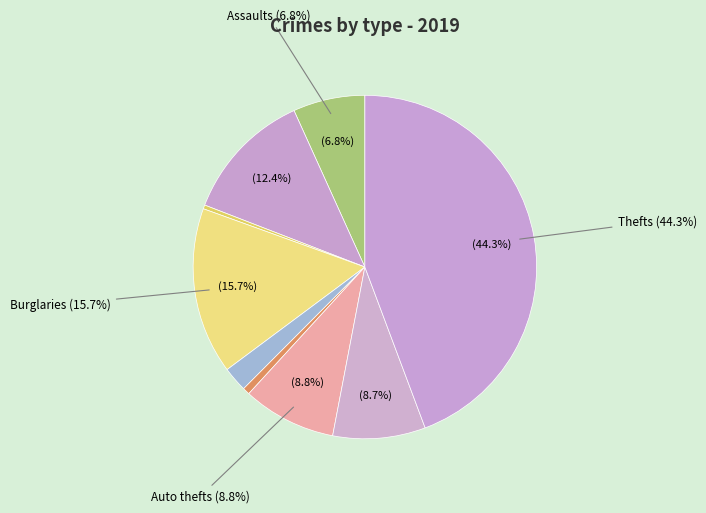

To the nearest percent, what is the combined percentage of Aggravated Battery and Homicide?

13%